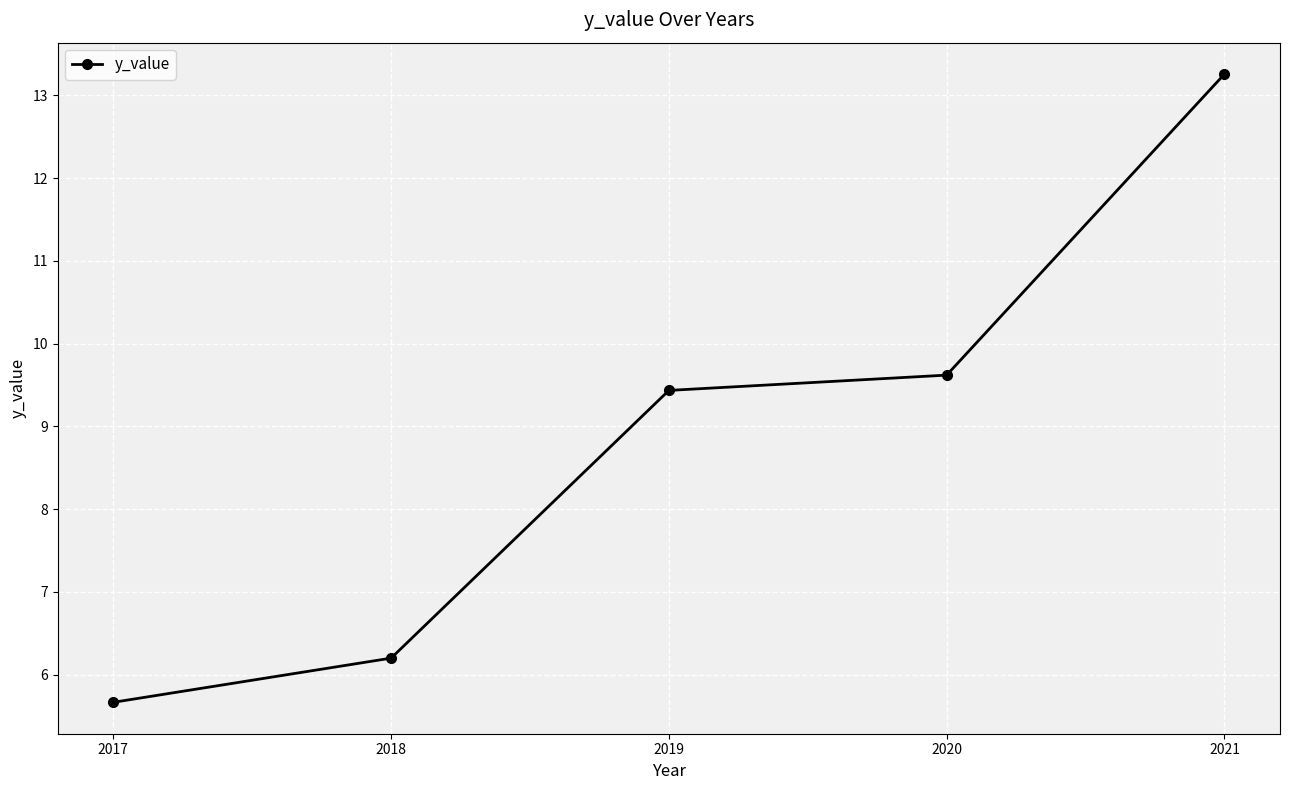

Reading left to right, extract all data points from this chart.

5.7	6.2	9.4	9.6	13.3